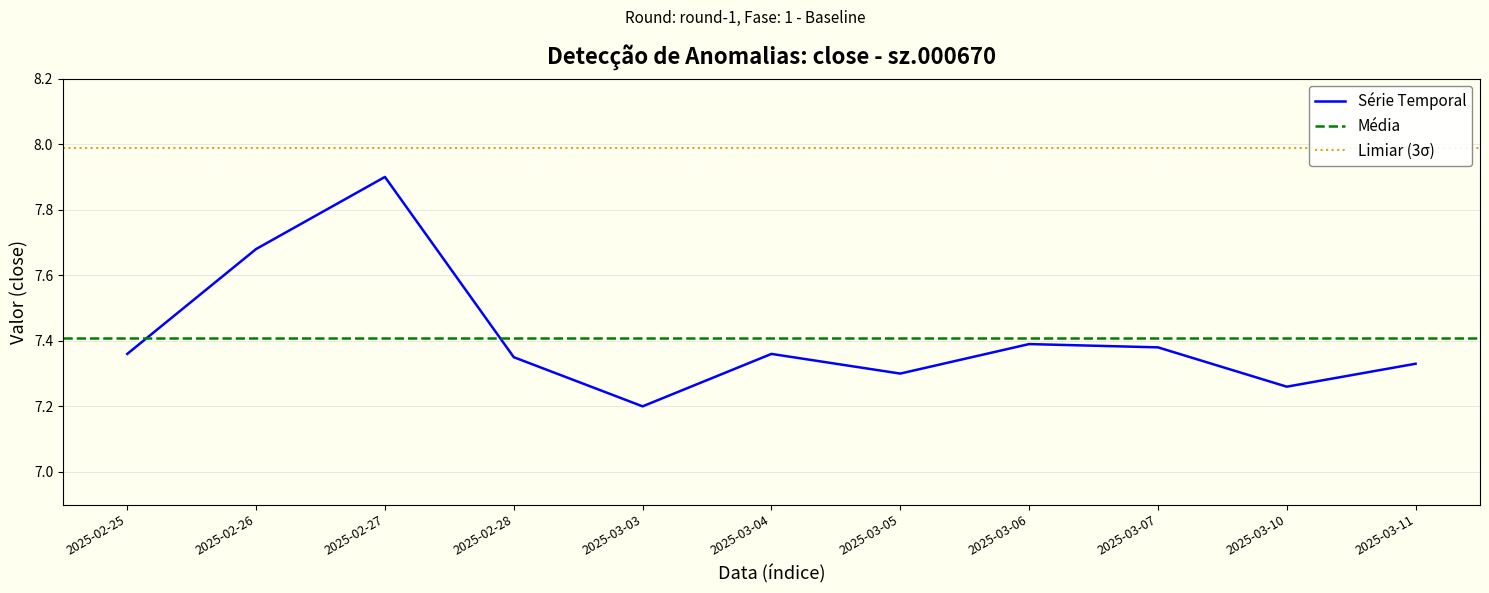

At which category does the chart reach its minimum across all series?

2025-03-03